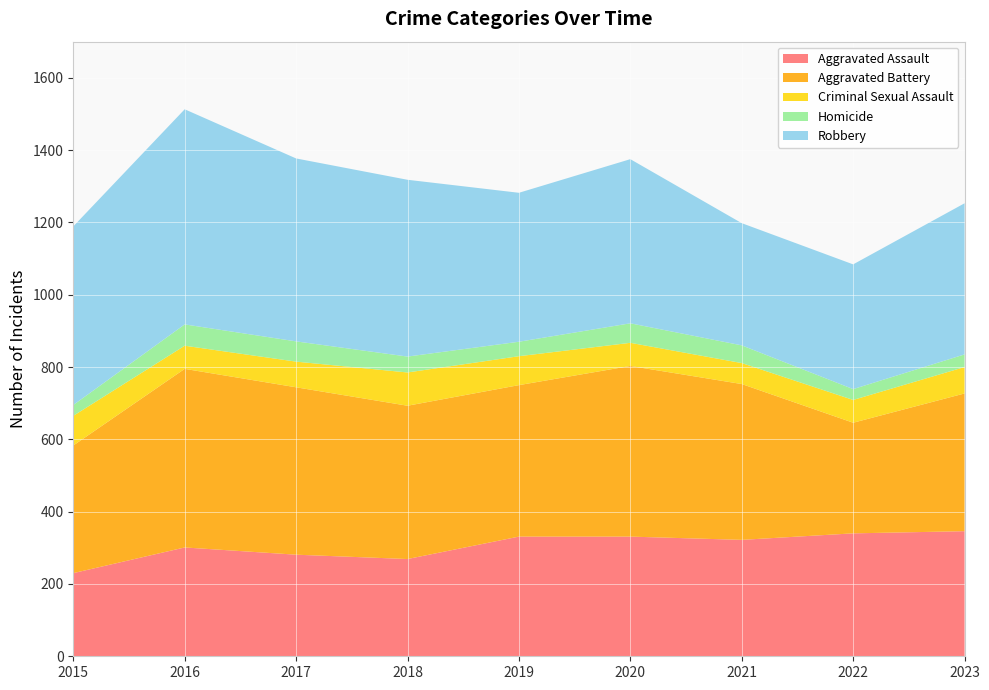

Reading left to right, what are all the values shown in this chart?

Aggravated Assault: 230	301	281	269	331	331	322	340	346
Aggravated Battery: 353	494	463	424	419	472	431	306	381
Criminal Sexual Assault: 82	64	71	92	80	64	58	63	73
Homicide: 30	59	56	44	40	54	49	30	35
Robbery: 494	595	506	489	412	454	338	345	418